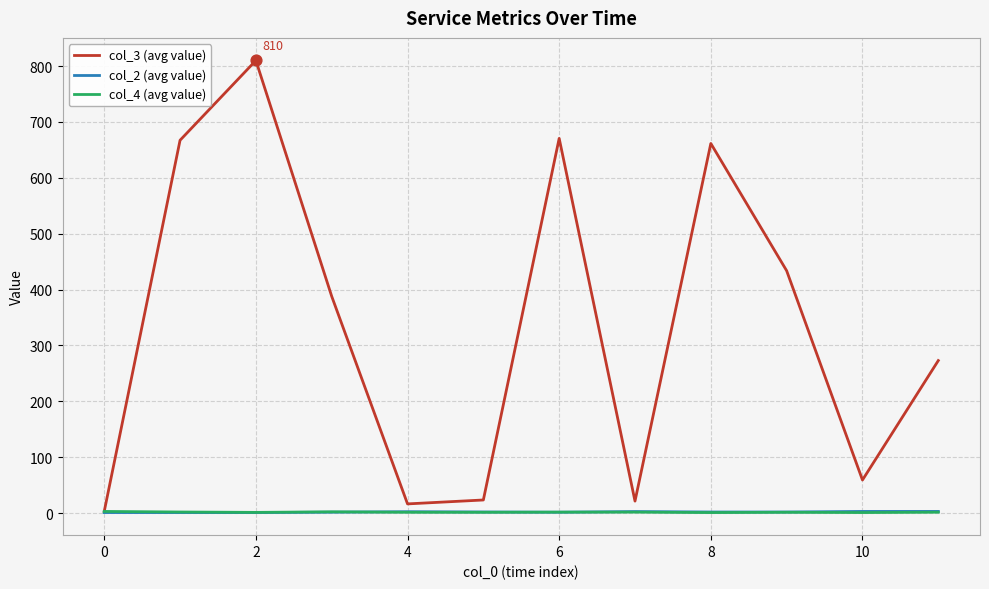

Which series has the largest range (max minus min)?

col_3 (avg value)